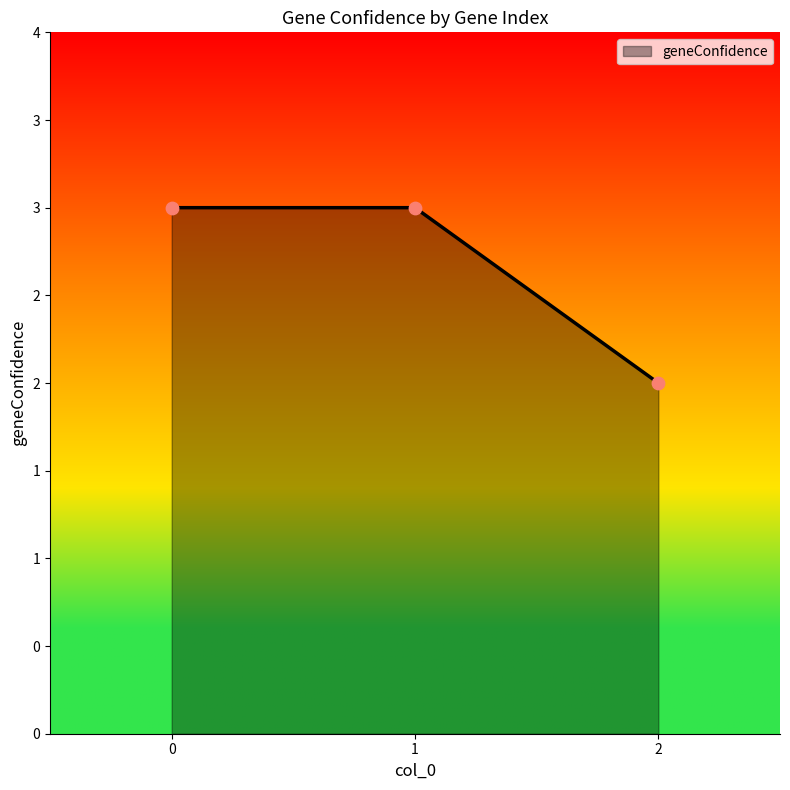

What is the ratio of the value at 0 to the value at 1?

1.0